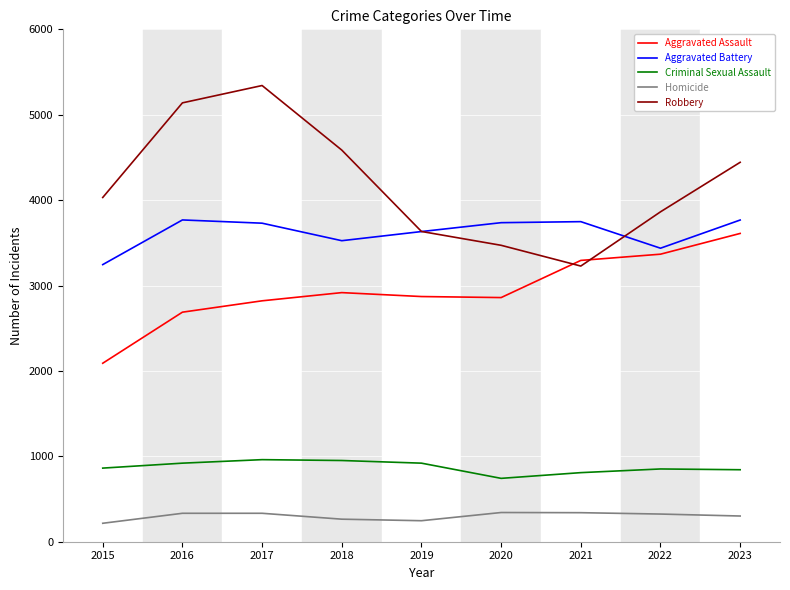

The value of Aggravated Battery at 2021 is 3748. True or false?

True